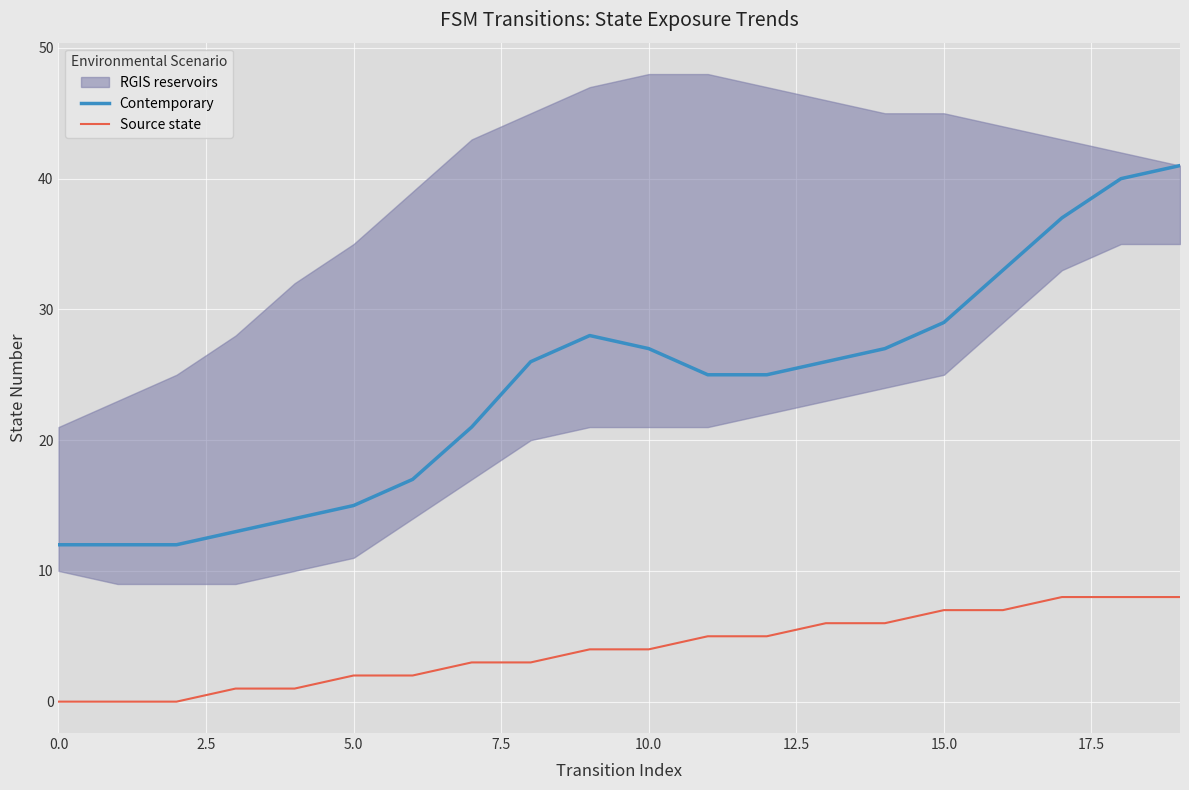

Is the value of Contemporary at 0.0 greater than the value of Source state at 15.0?

Yes